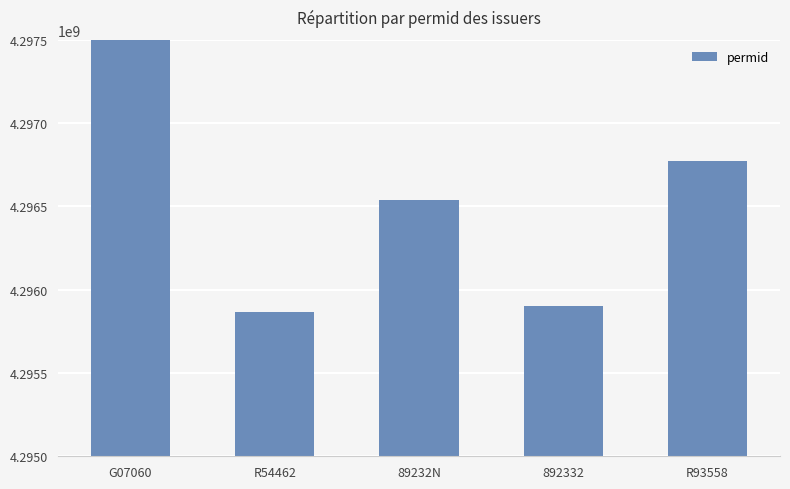

The value at 892332 is 1558795071. True or false?

False